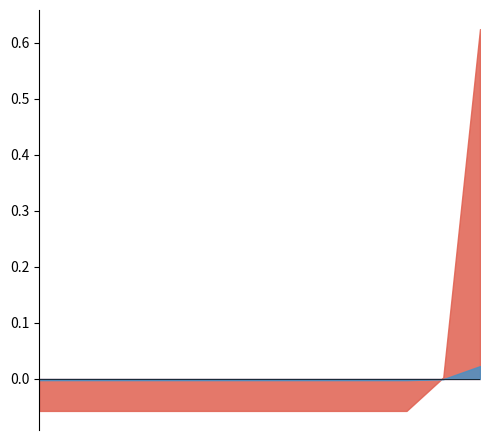

Is the value of Achieved % to Goal at MAY greater than the value of % to Year End at MAY?

No